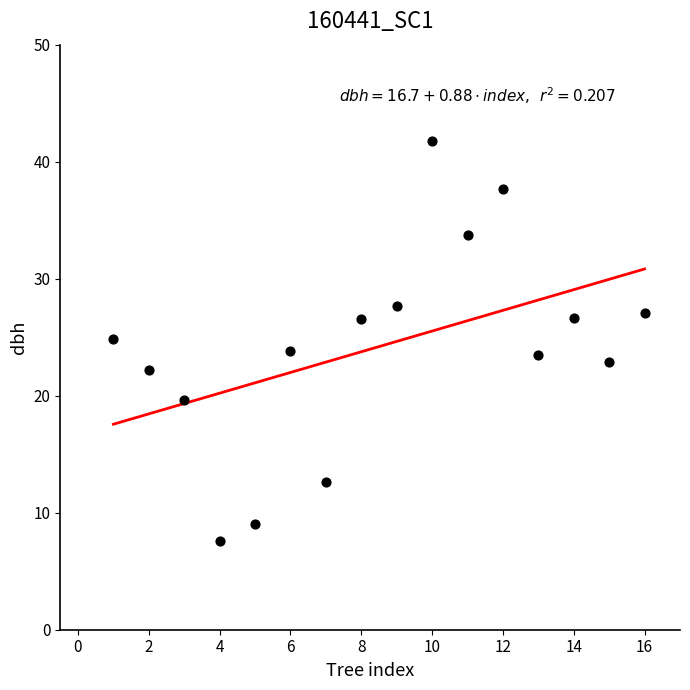

What is the range of X values (max minus min)?

15.0